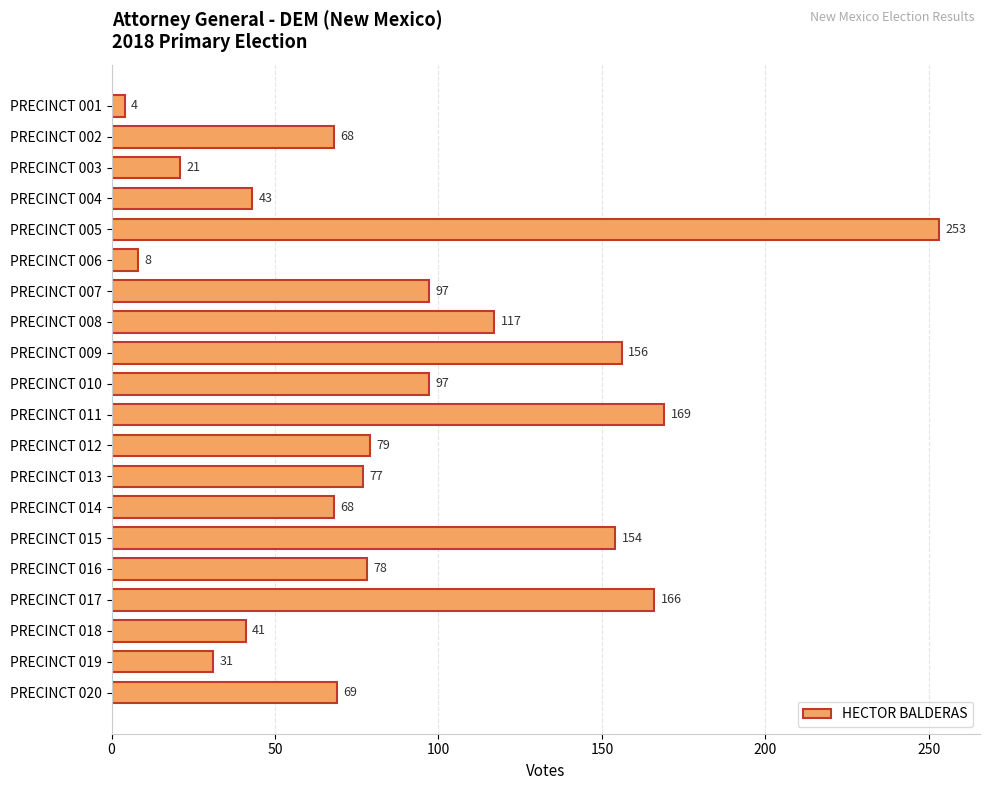

What is the value of the 16th bar from the top?

78